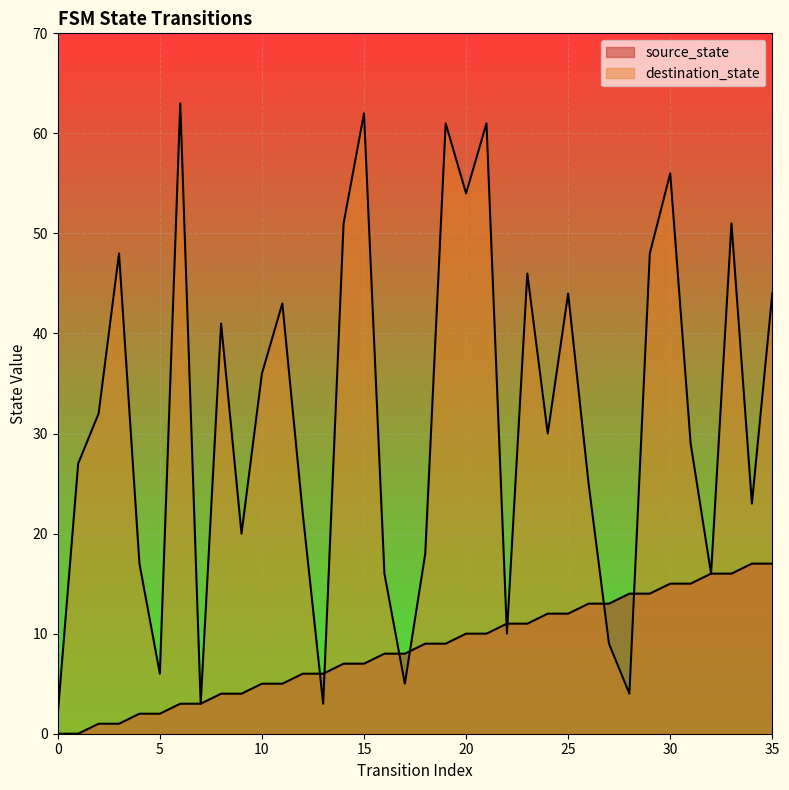

At how many categories does at least one series exceed 3?

34